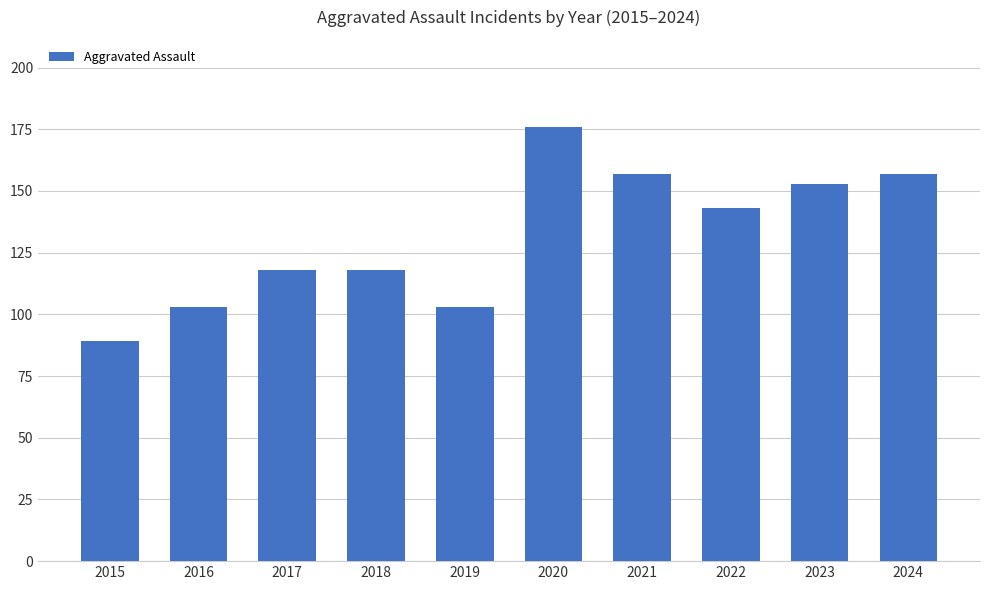

How many values are below 143?

5